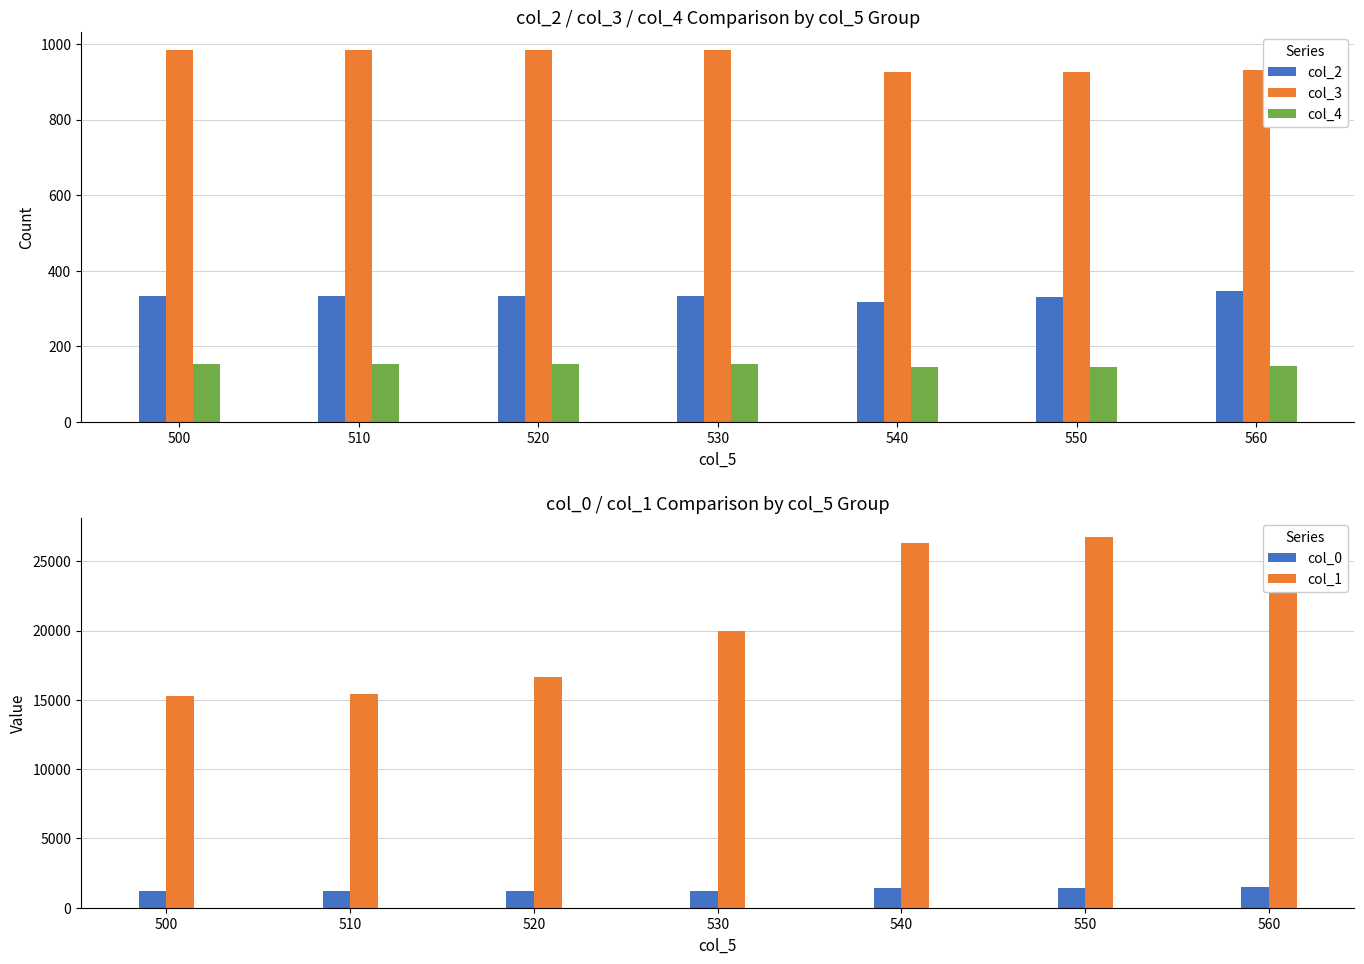

What is the sum of the col_1 values at 530 and 500?

35247.0